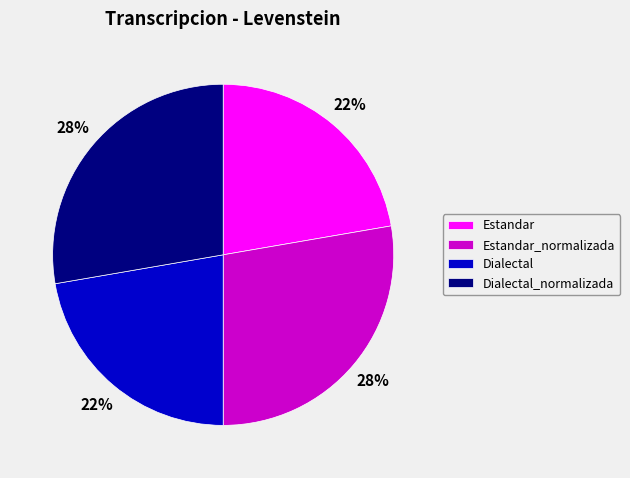

How many slices are in this pie chart?

4